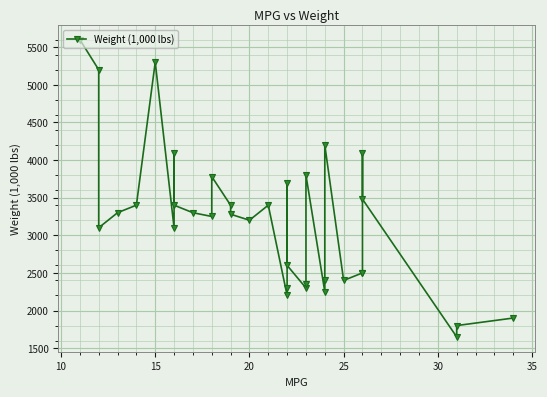

What is the value of the 10th point from the left?

3300